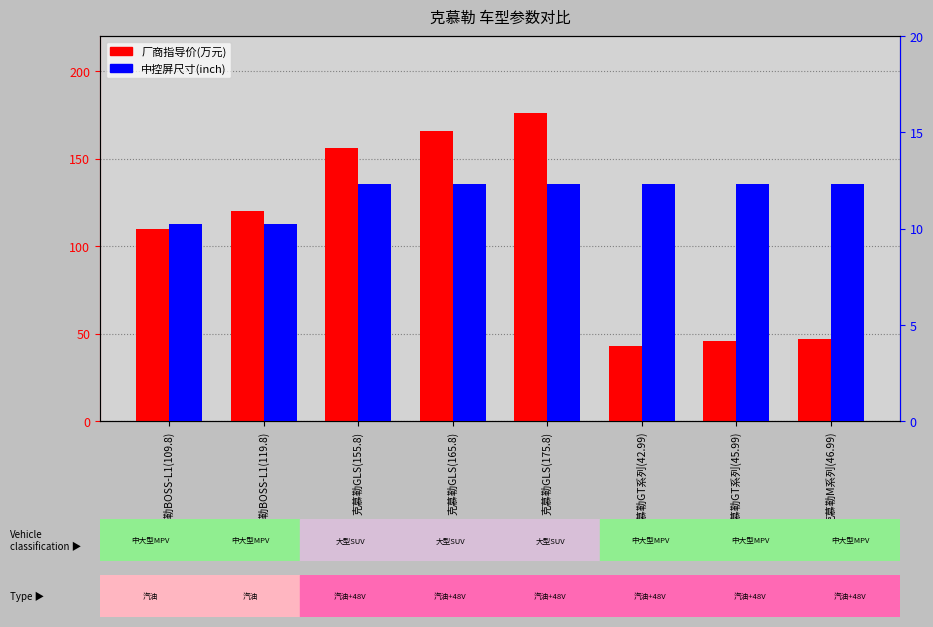

Between 克慕勒GLS(155.8) and 克慕勒M系列(46.99), which is larger?

克慕勒GLS(155.8)